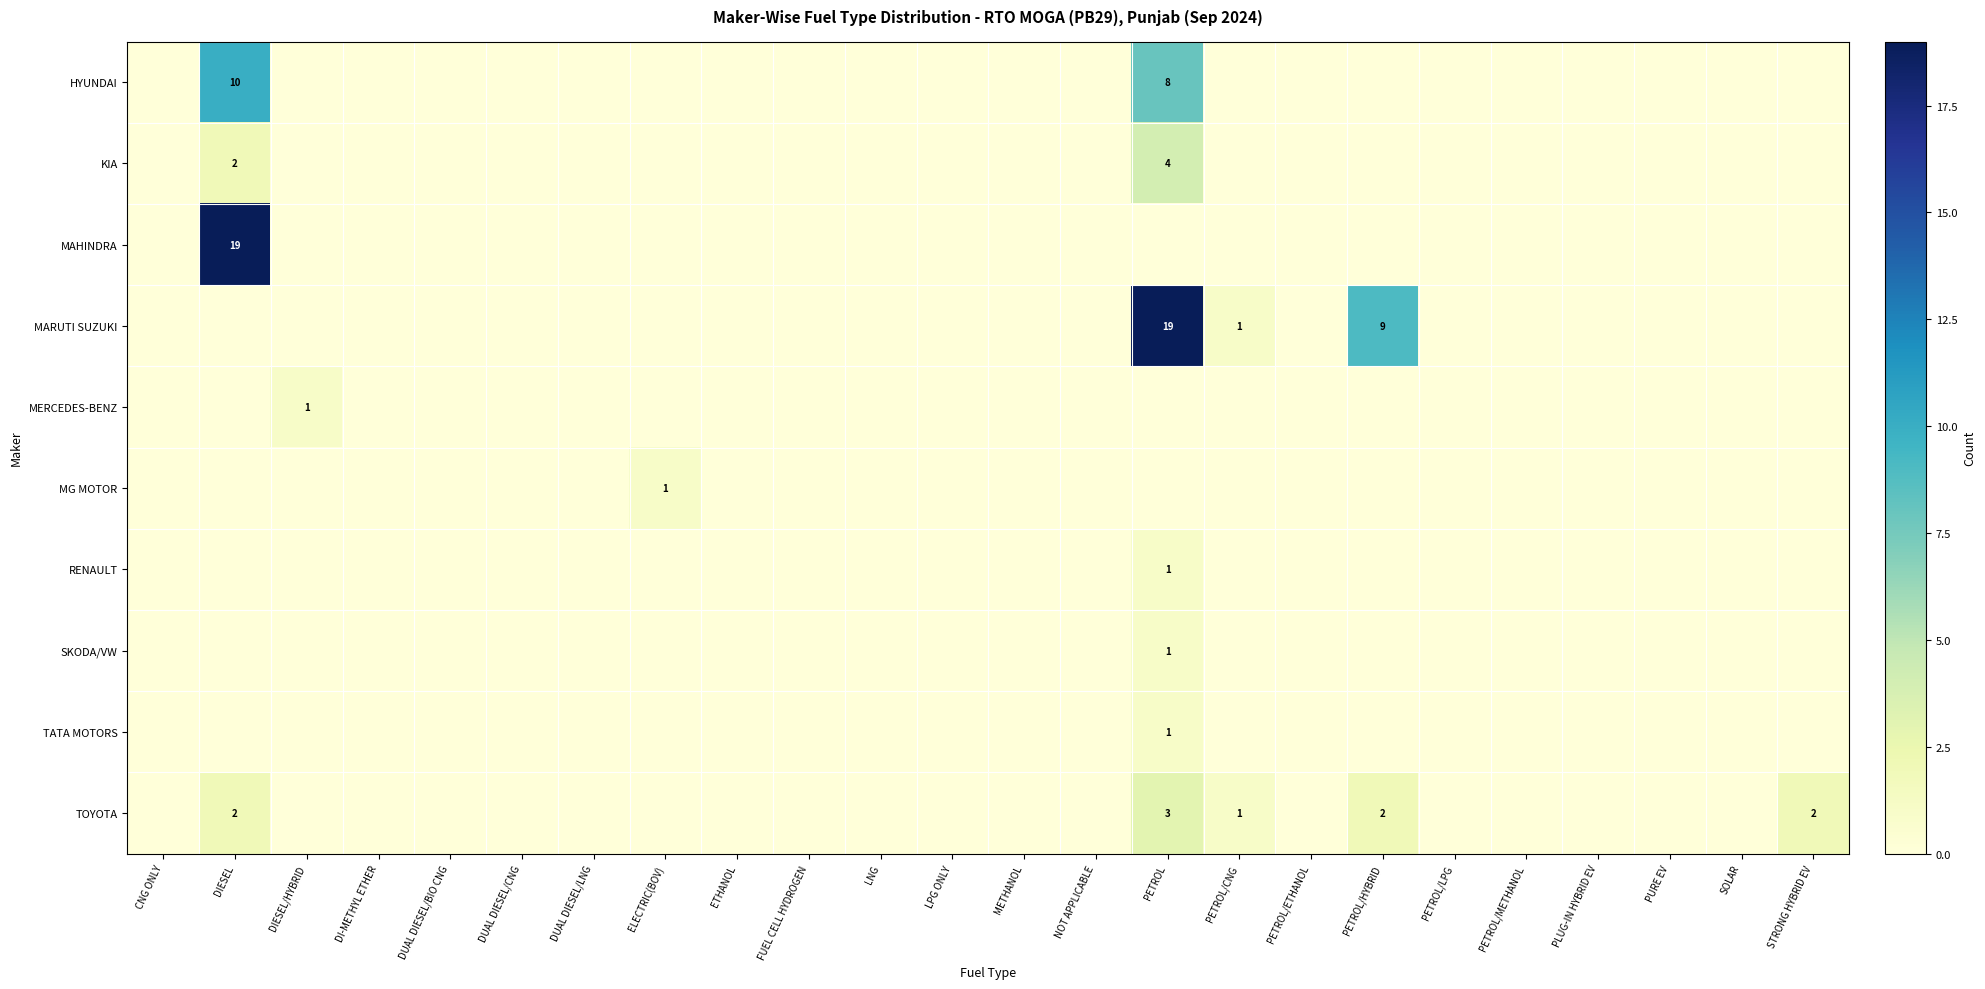

The SKODA/VW series shows 0 at PETROL. True or false?

False